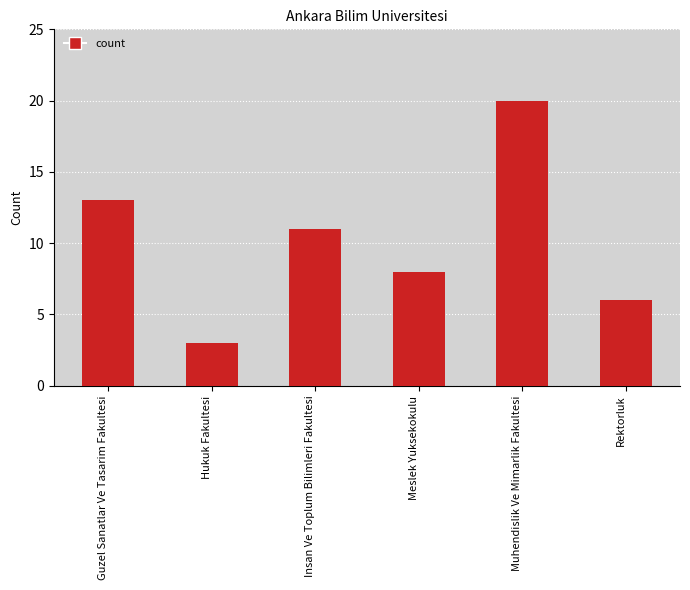

At which label is the value closest to 11?

Insan Ve Toplum Bilimleri Fakultesi